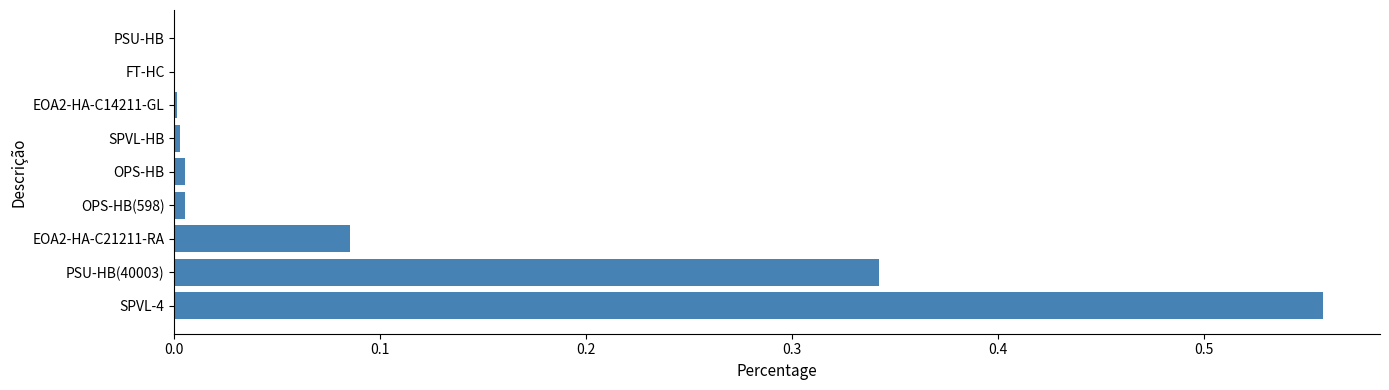

The value at PSU-HB is 0.0. True or false?

True